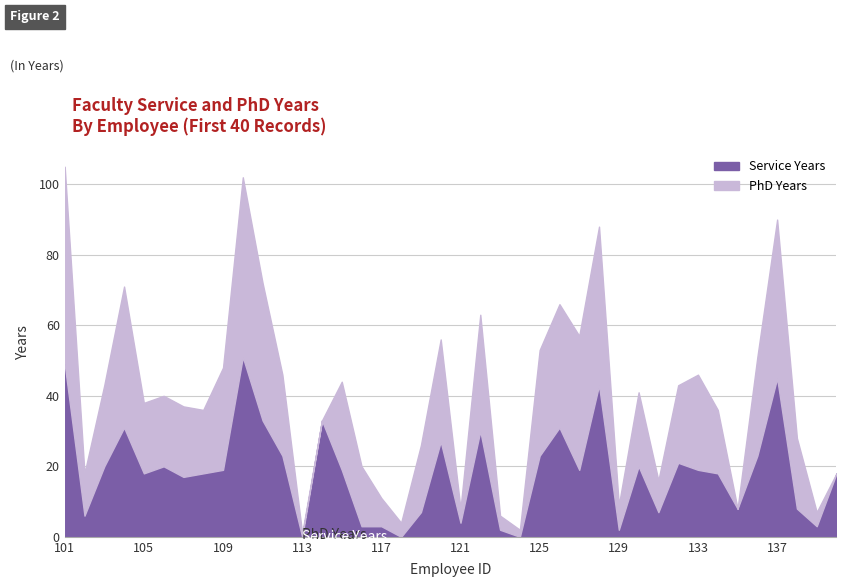

What is the difference between the phd values at 126 and 111?

4